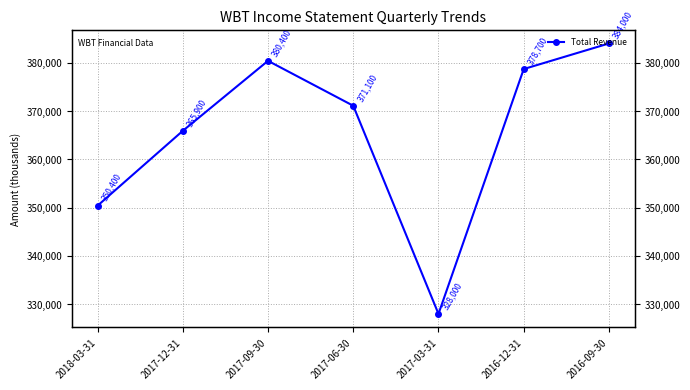

How many points are lower than both their immediate neighbors (excluding endpoints)?

1